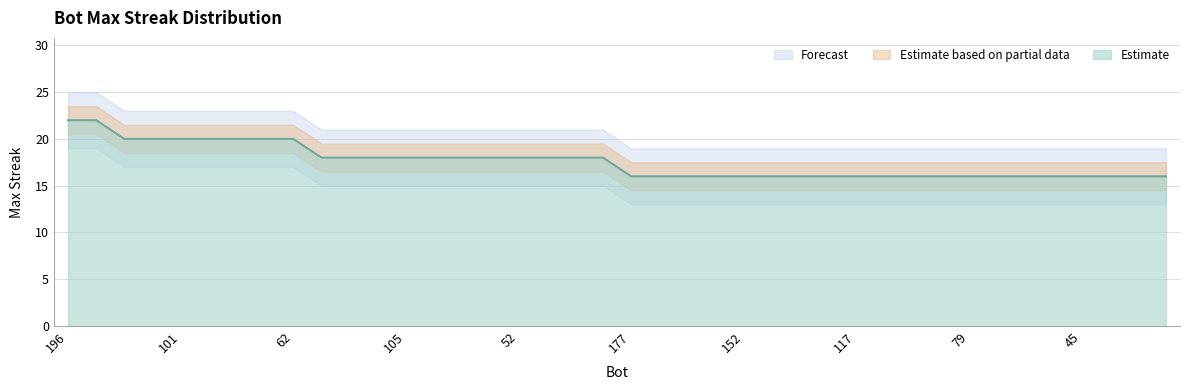

At which label is the value closest to 19?

187